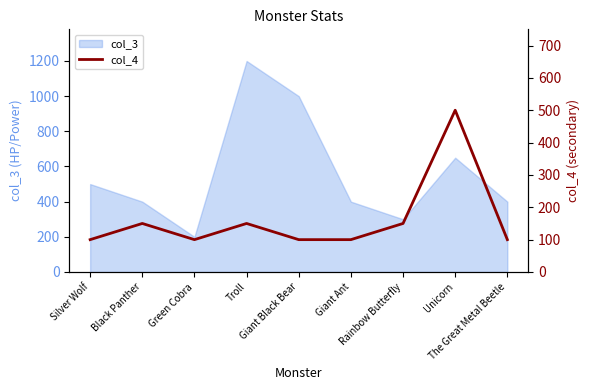

What is the minimum value for col_3?

200